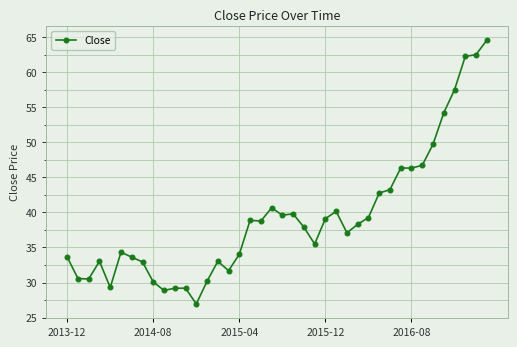

What is the difference between the second highest and minimum values?

35.6